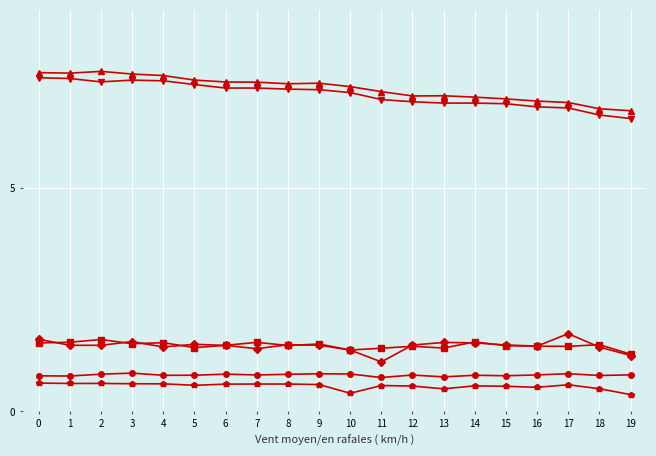

What is the spread (max minus min) of values at 1?

7.0